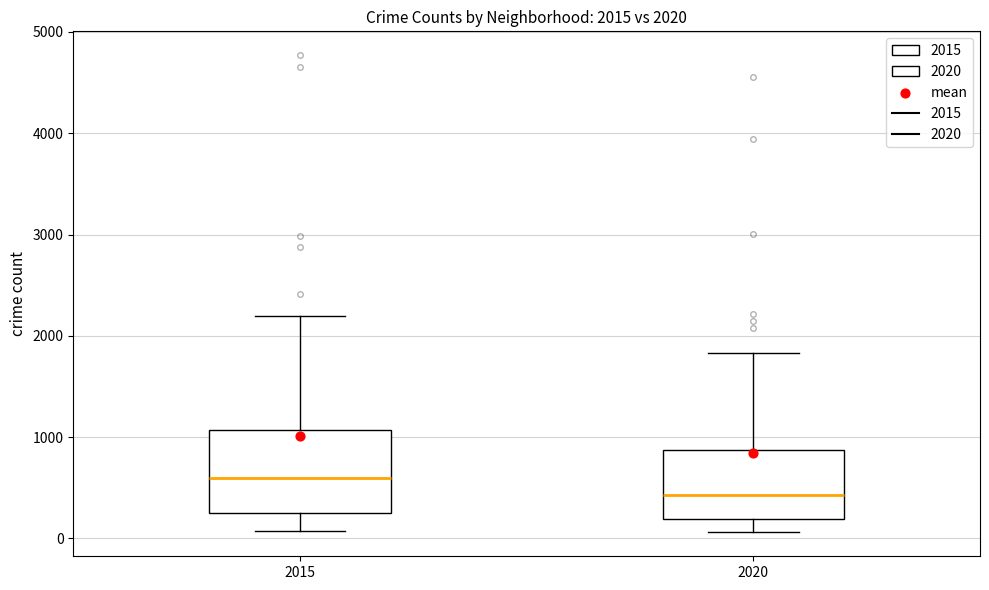

Comparing the boxes themselves (not the whiskers), which one is the tallest?

2015